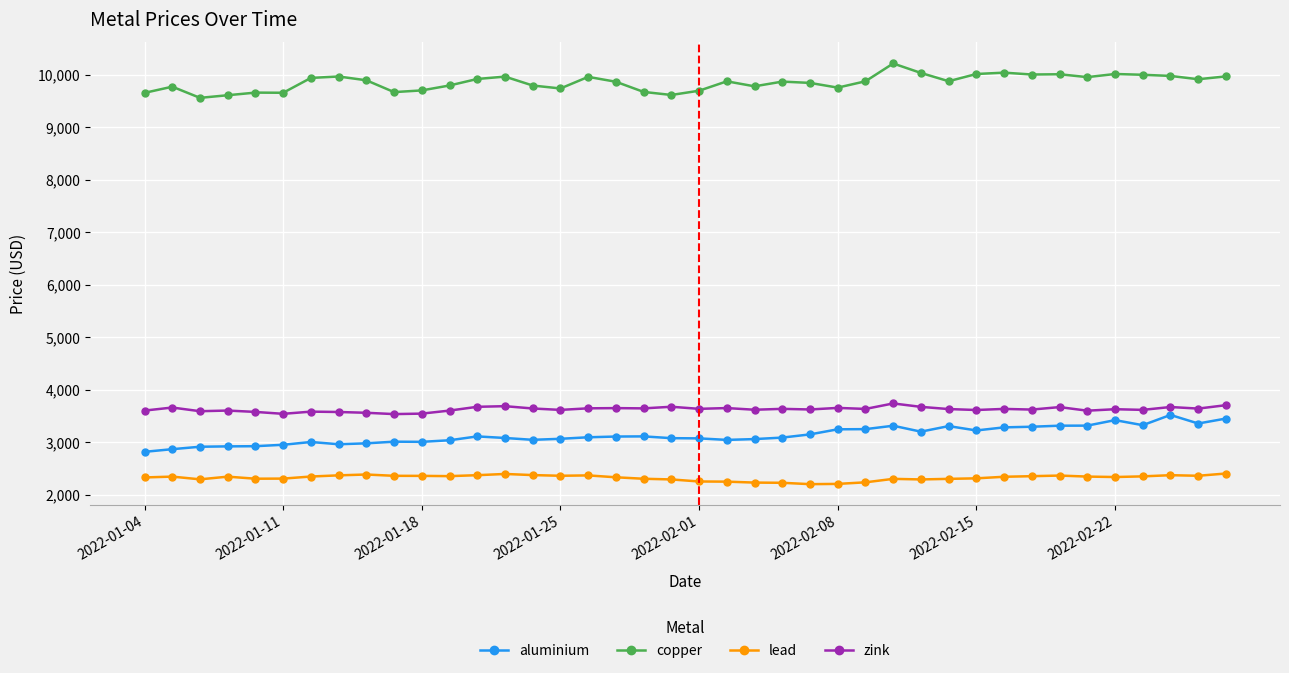

True or false: lead and copper cross at least once.

False